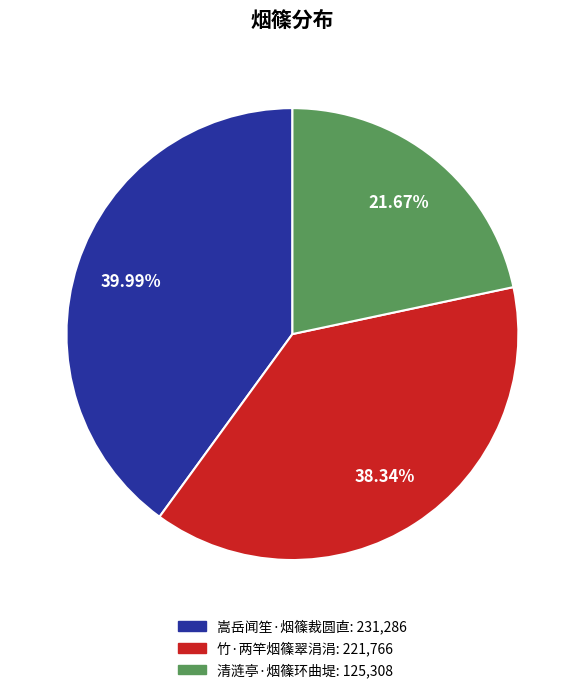

Does any single category account for the majority?

No